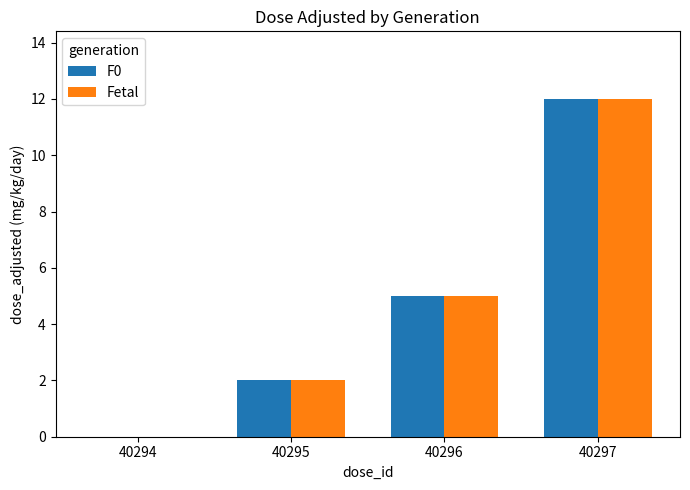

Is the value of F0 at 40296 greater than the value of Fetal at 40294?

Yes